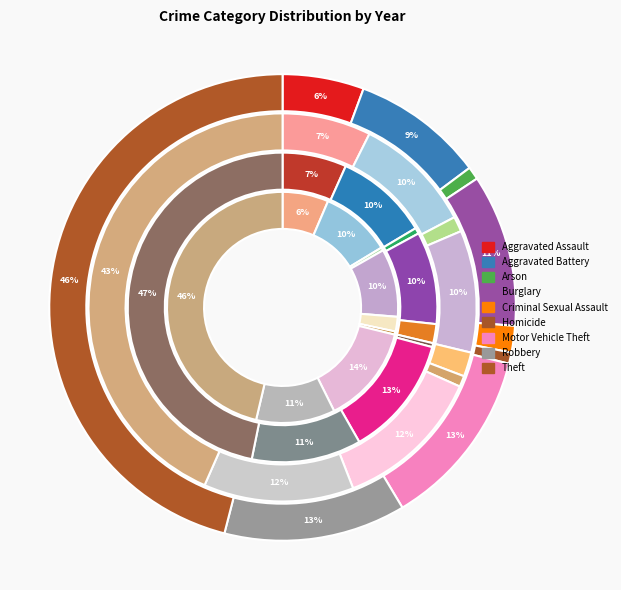

Rank the series at Criminal Sexual Assault from highest to lowest value.

2016, 2017, 2018, 2015